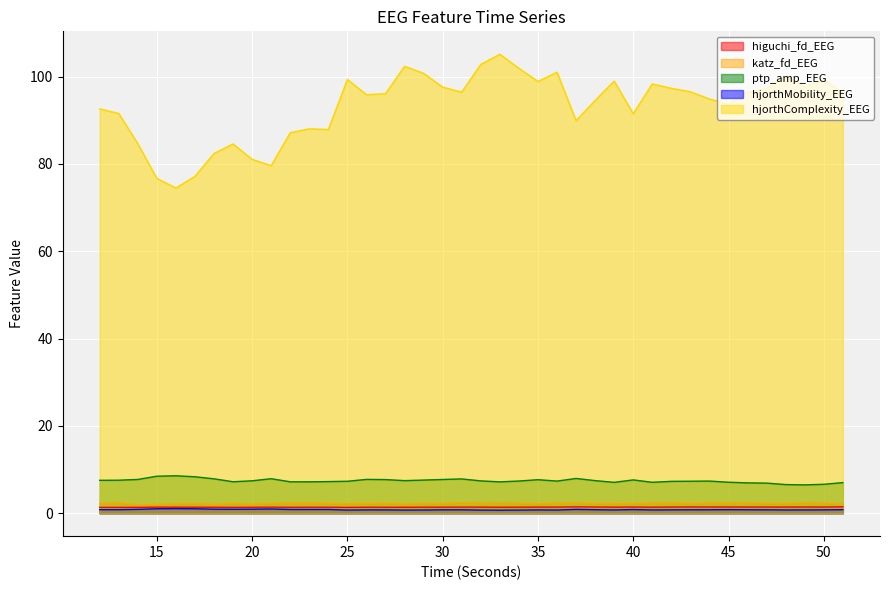

True or false: higuchi_fd_EEG and hjorthComplexity_EEG cross at least once.

False